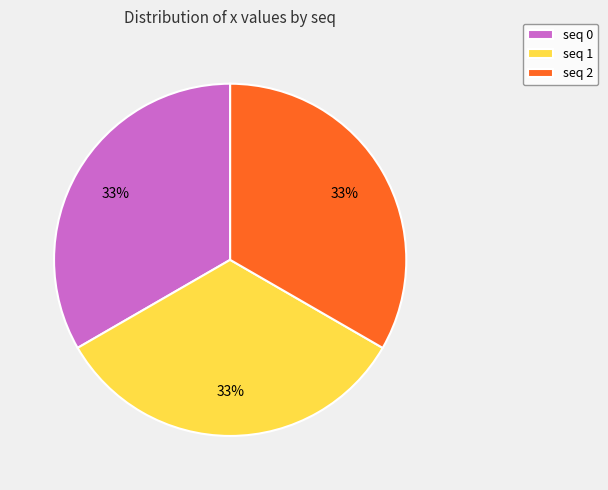

Count the number of slices in the pie.

3